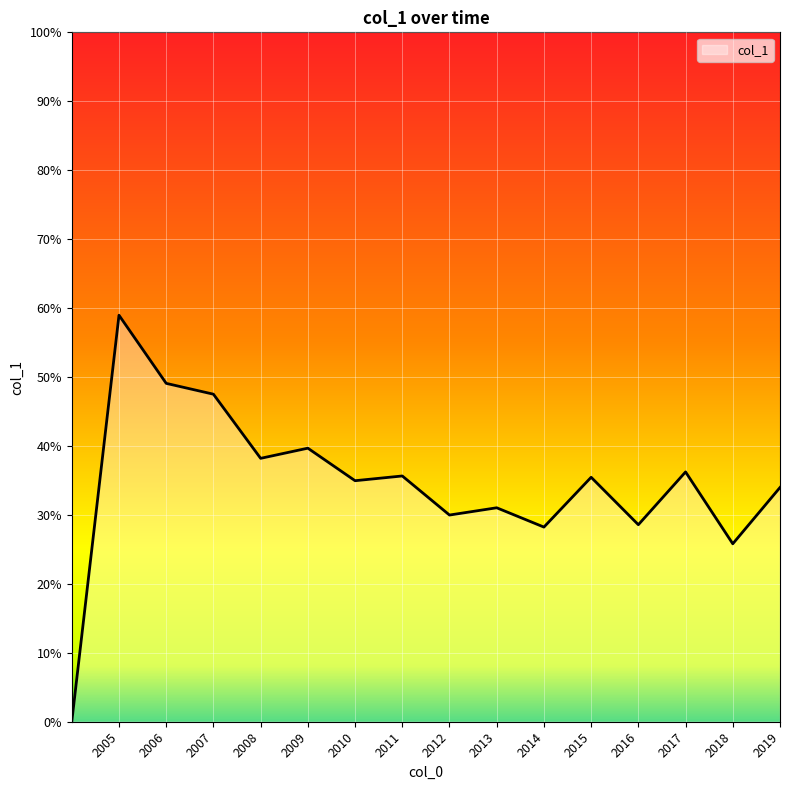

How many points are lower than both their immediate neighbors (excluding endpoints)?

6